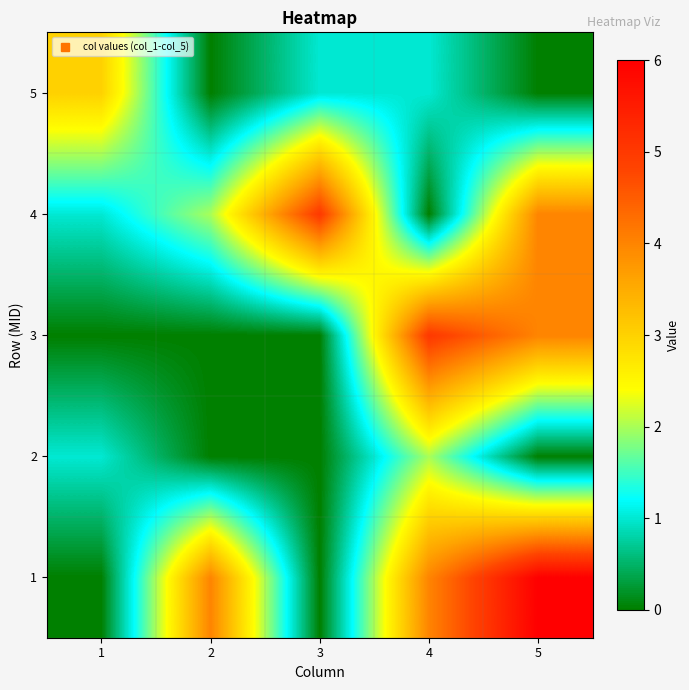

How many categories are shown in the chart?

5